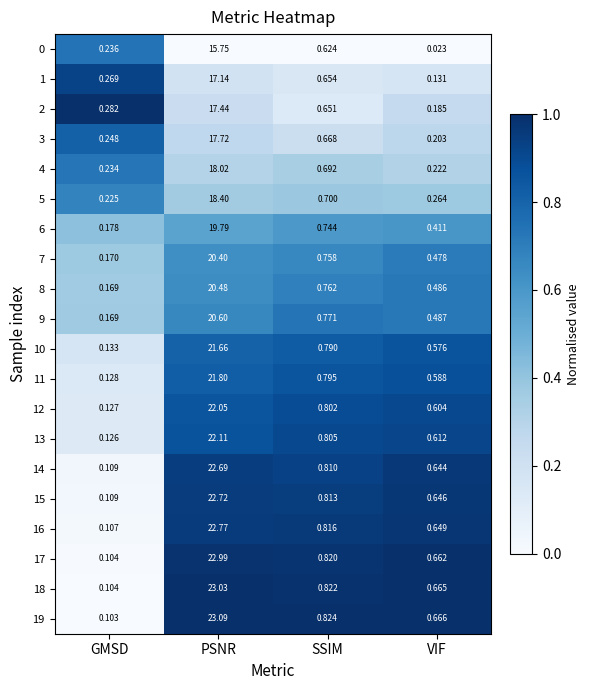

Which category has the highest value in the 6 series?

PSNR